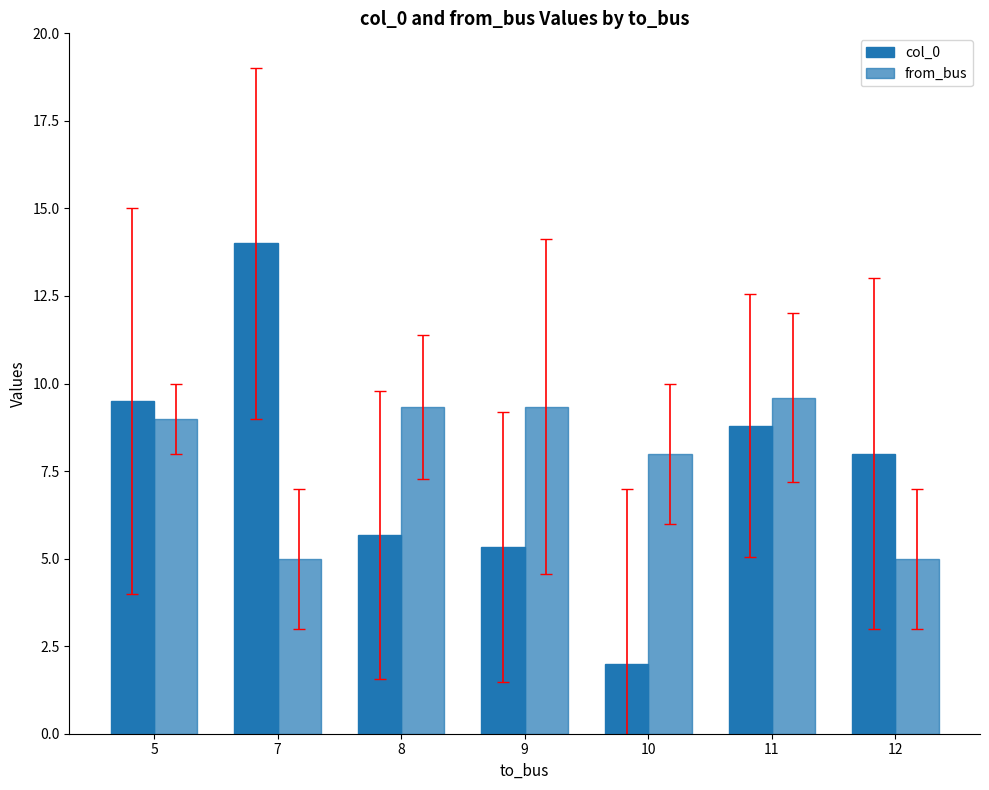

What is the value of the col_0 bar at the 1st from the left?

9.5